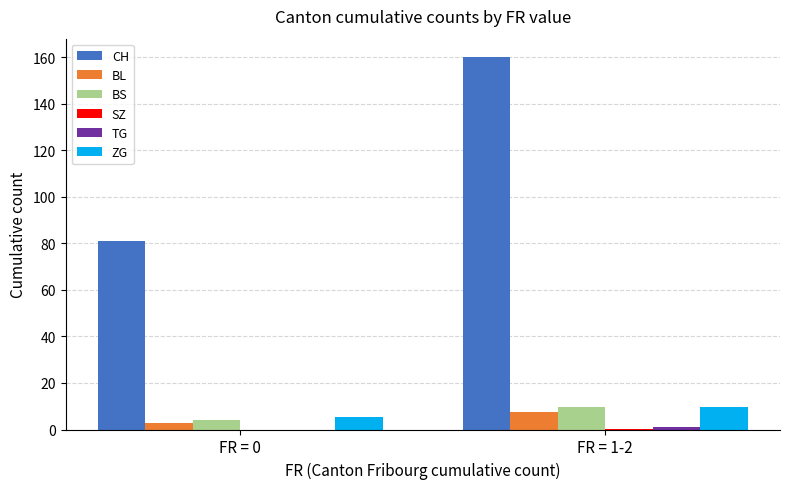

Between FR = 0 and FR = 1-2, which series saw the biggest shift?

CH